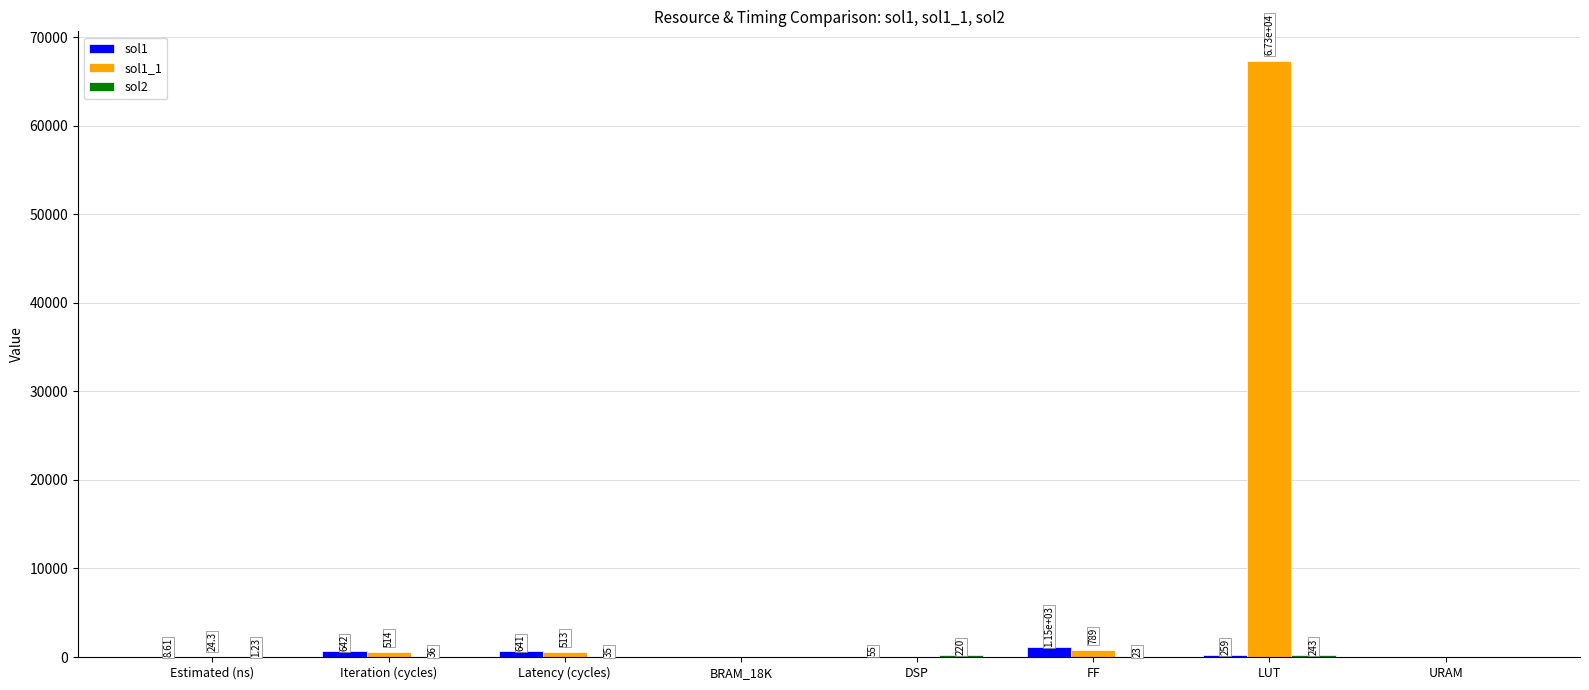

What is the total value across all series at Estimated (ns)?

34.1